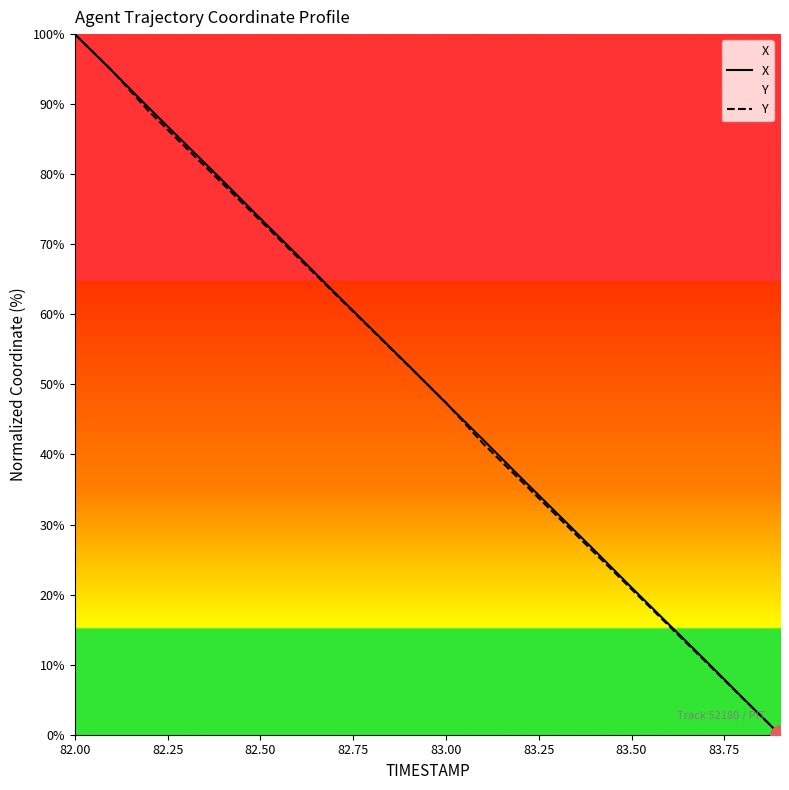

Is this an area chart (filled region under the line)?

No